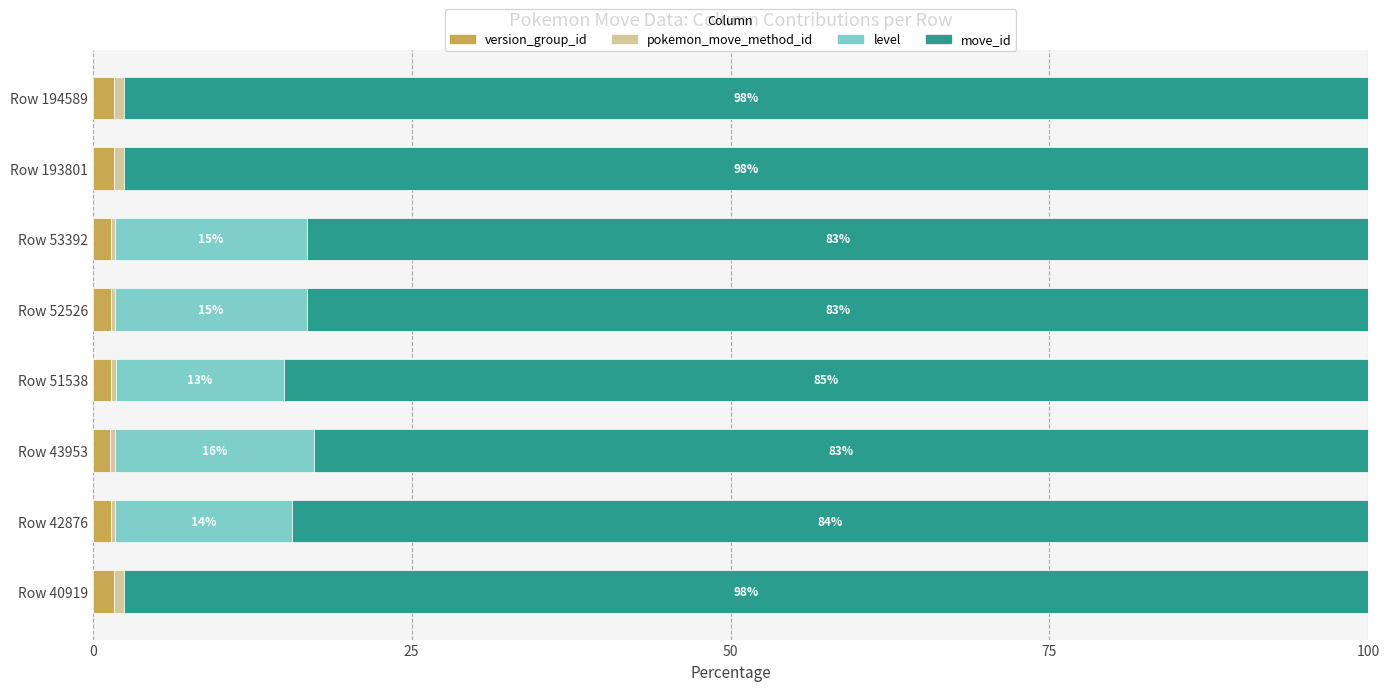

True or false: version_group_id has a value of 1.4 at Row 53392.

True